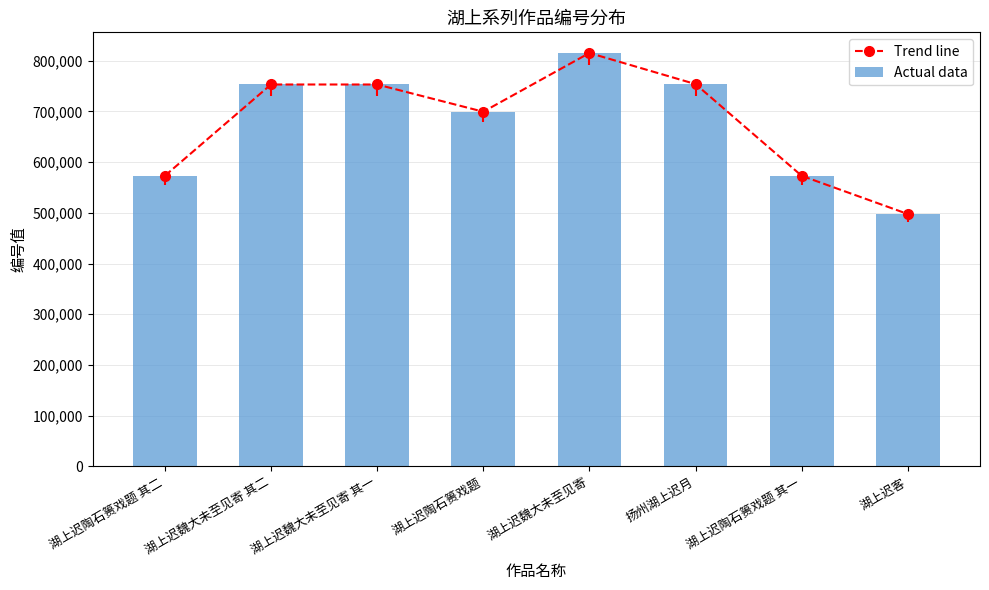

Reading left to right, transcribe all the data shown in this chart.

Trend line: 573030	753134	753133	699457	815262	753932	573029	497633
Actual data: 573030	753134	753133	699457	815262	753932	573029	497633